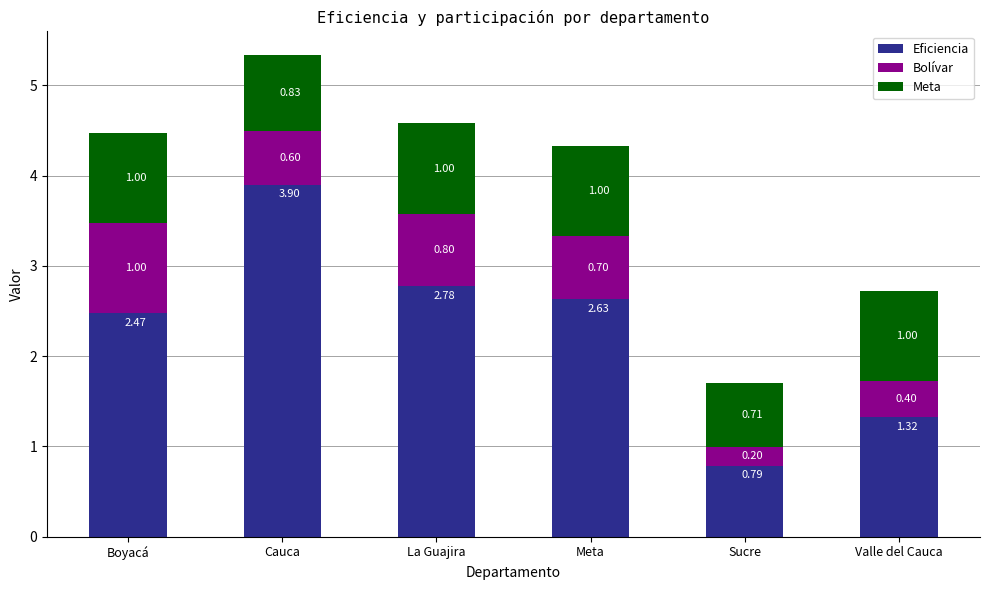

What are all the series names shown in the legend?

Eficiencia, Bolívar, Meta